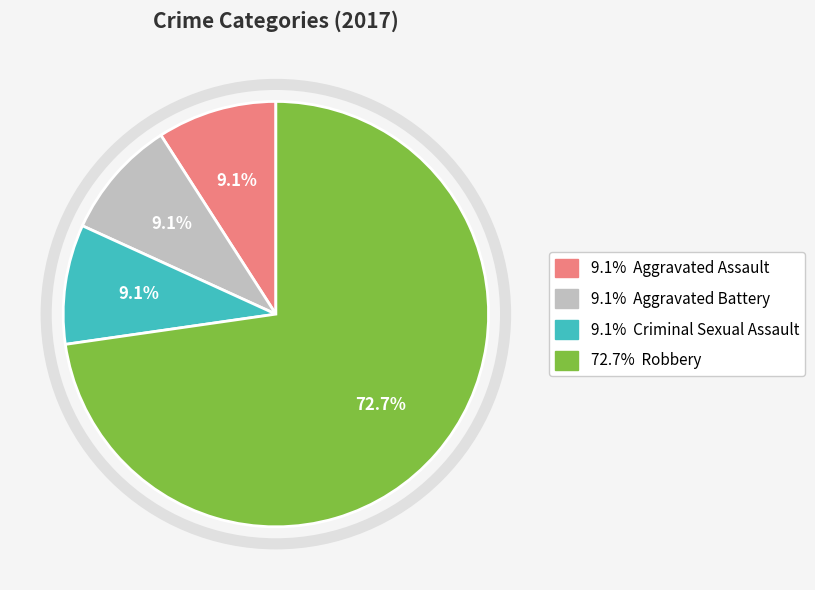

Is there any slice that represents more than half of the pie?

Yes